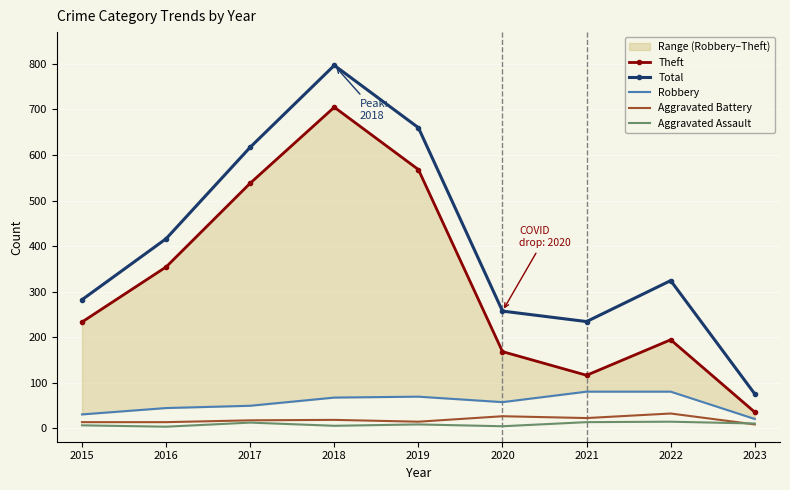

What is the difference between the maximum and second lowest values in the Aggravated Battery series?

19